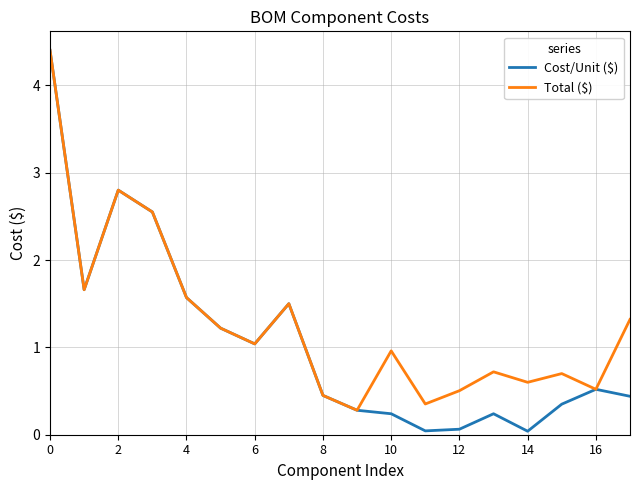

Which series has the largest range (max minus min)?

Cost/Unit ($)